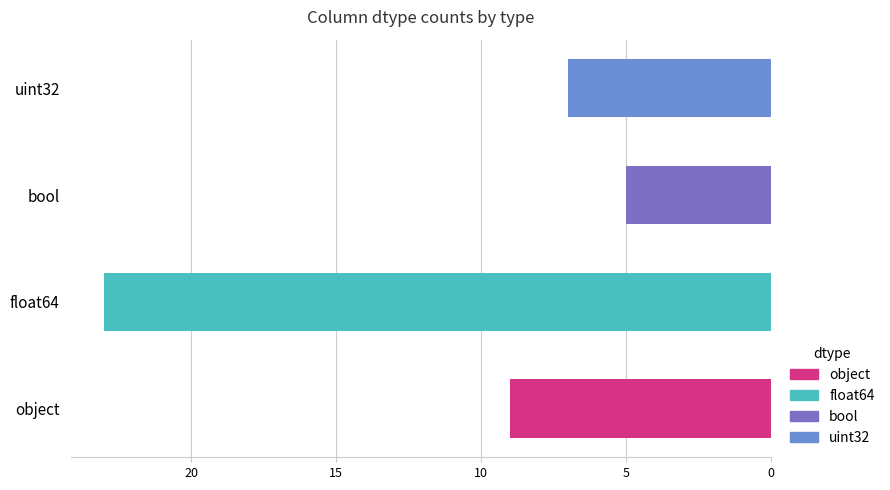

Are the bars horizontal?

Yes